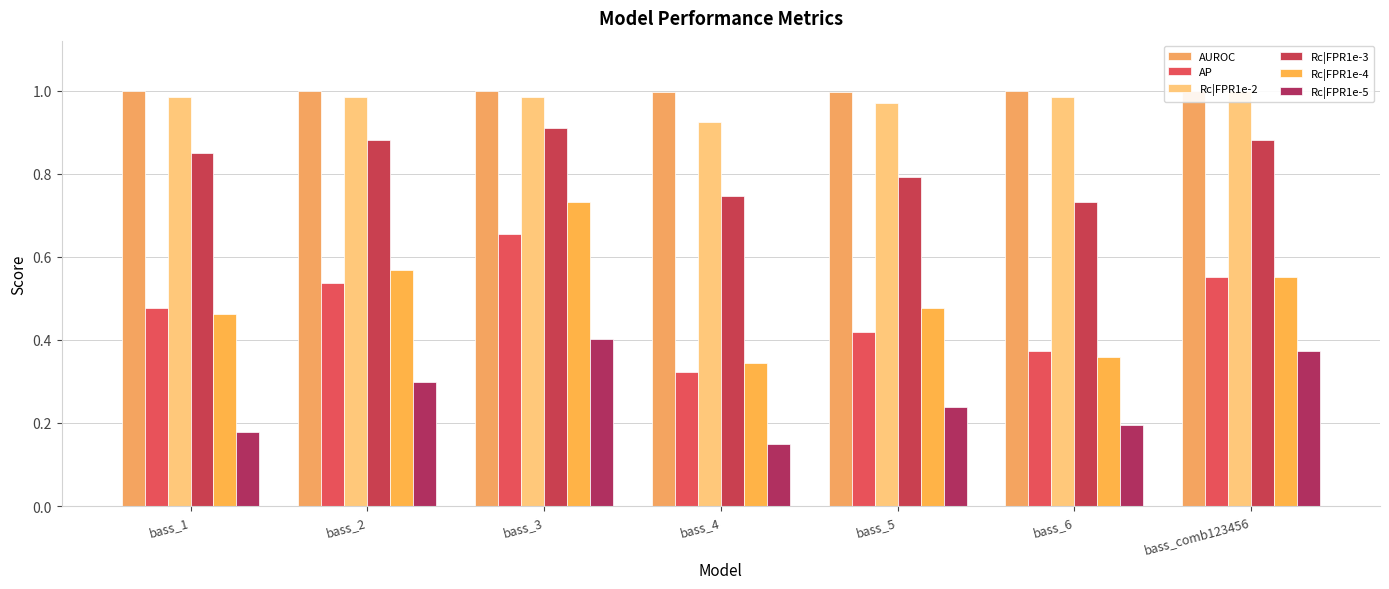

Reading left to right, extract all data points from this chart.

AUROC: 1.0	1.0	1.0	1.0	1.0	1.0	1.0
AP: 0.5	0.5	0.7	0.3	0.4	0.4	0.6
Rc|FPR1e-2: 1.0	1.0	1.0	0.9	1.0	1.0	1.0
Rc|FPR1e-3: 0.9	0.9	0.9	0.7	0.8	0.7	0.9
Rc|FPR1e-4: 0.5	0.6	0.7	0.3	0.5	0.4	0.6
Rc|FPR1e-5: 0.2	0.3	0.4	0.1	0.2	0.2	0.4